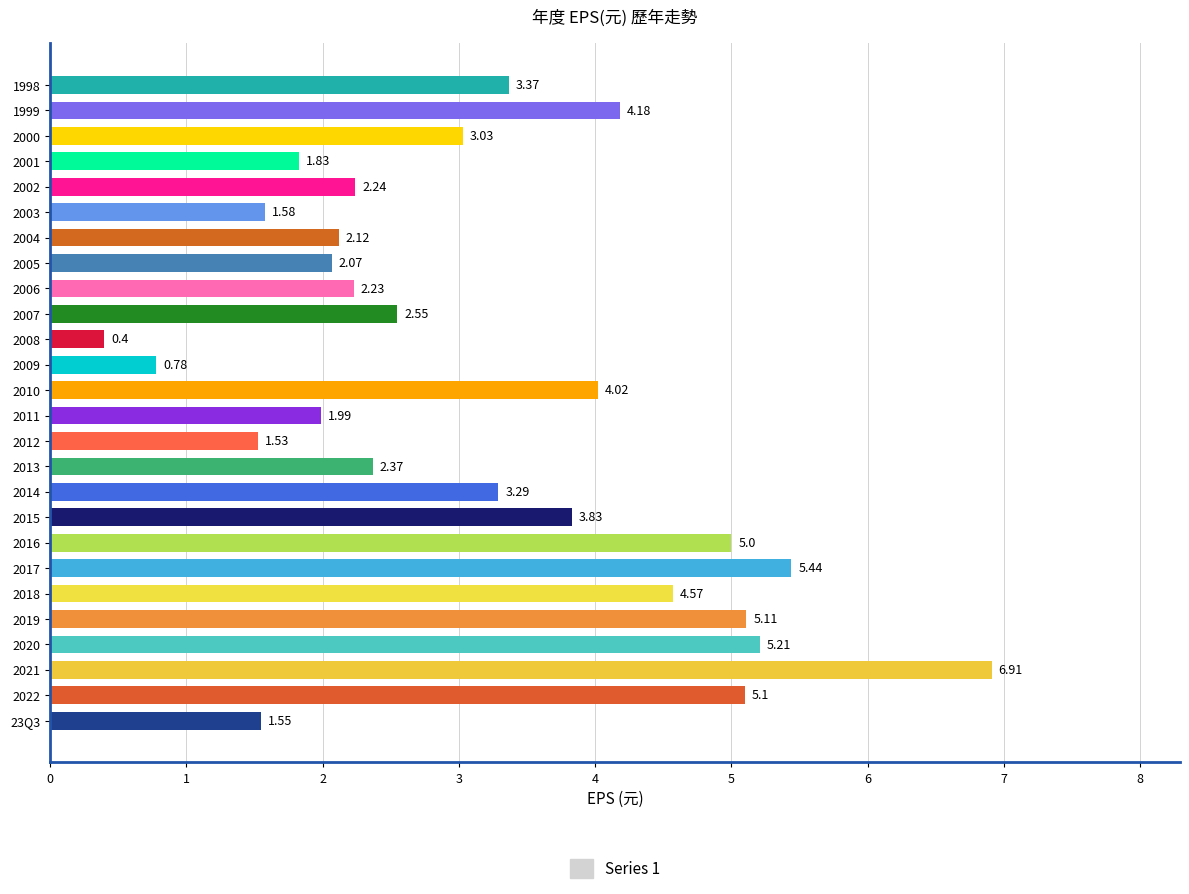

List the labels in order of value, smallest first.

2008, 2009, 2012, 23Q3, 2003, 2001, 2011, 2005, 2004, 2006, 2002, 2013, 2007, 2000, 2014, 1998, 2015, 2010, 1999, 2018, 2016, 2022, 2019, 2020, 2017, 2021